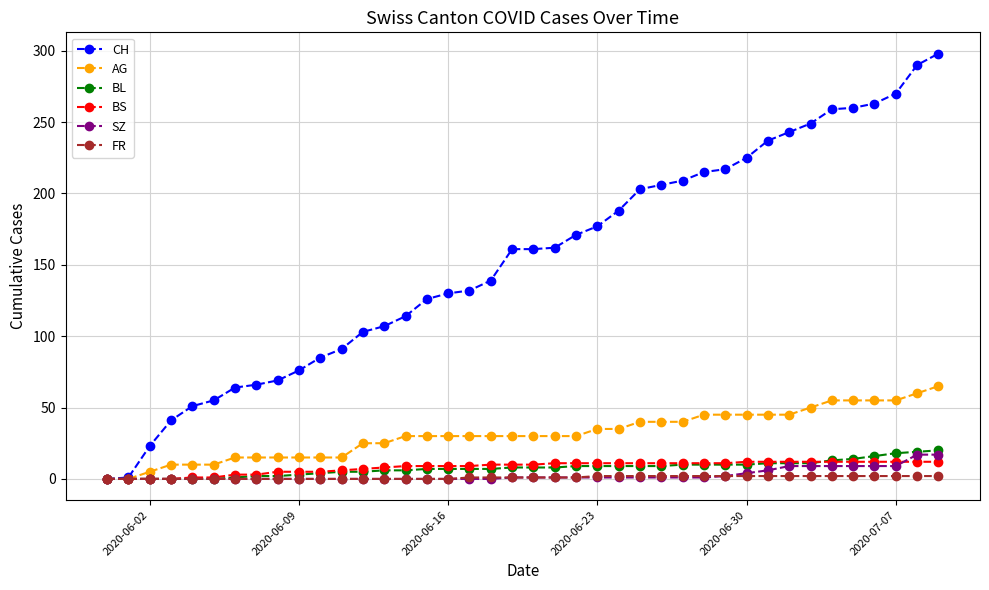

What is the maximum value for BL?

20